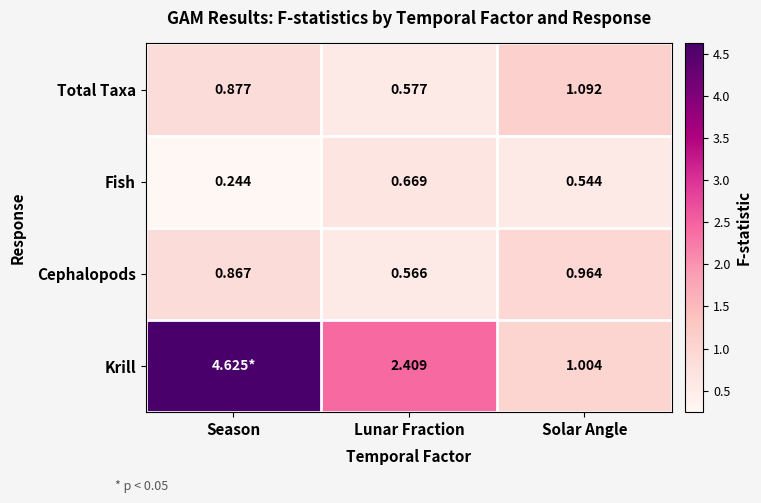

At which label does Fish reach its peak?

Lunar Fraction